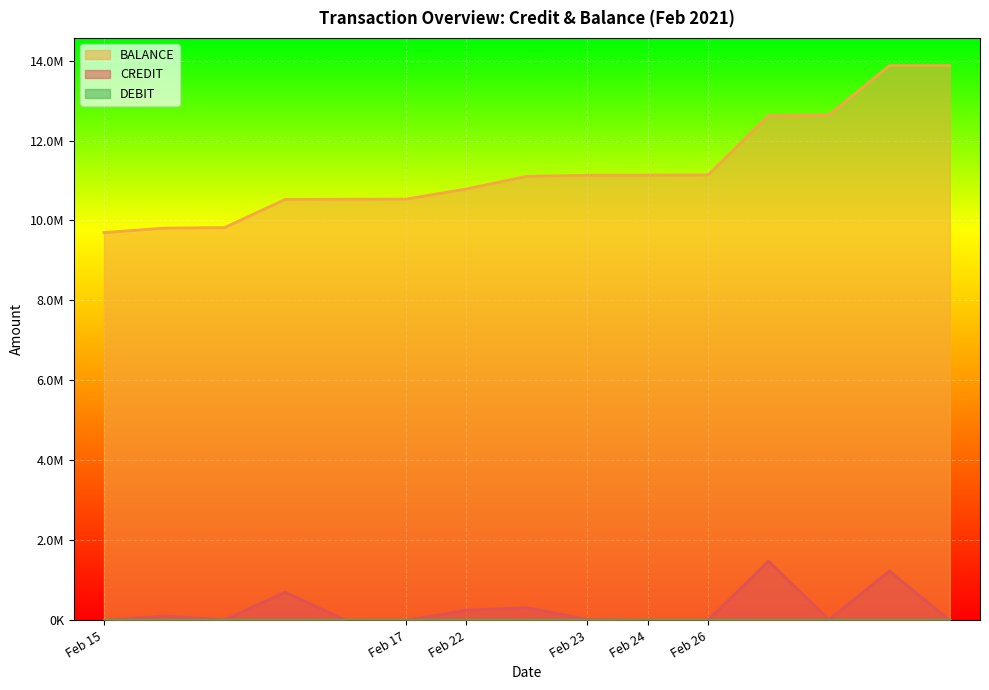

Reading left to right, what are all the values shown in this chart?

CREDIT: 0.0	110972.3	13942.5	704708.0	2955.2	3847.7	254556.8	314441.3	25998.6	5000.0	6620.8	1479773.4	15900.0	1234367.5	0.0
BALANCE: 9696810.5	9809782.7	9823725.2	10528433.2	10531388.3	10535236.1	10789792.9	11104234.2	11130232.8	11135232.8	11141853.6	12621627.0	12637527.0	13871894.5	13871894.5